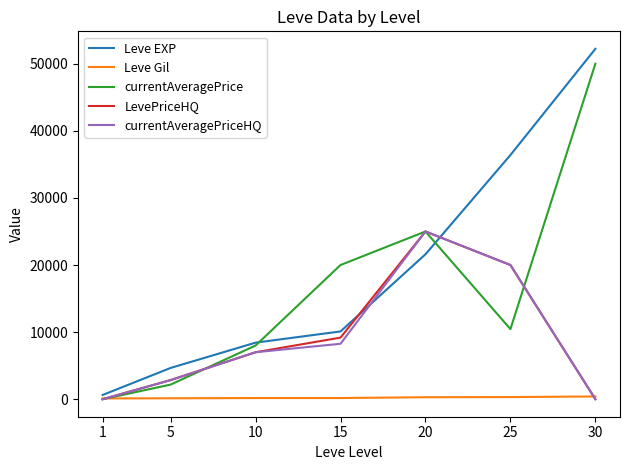

At which category is the sum across all series the highest?

30